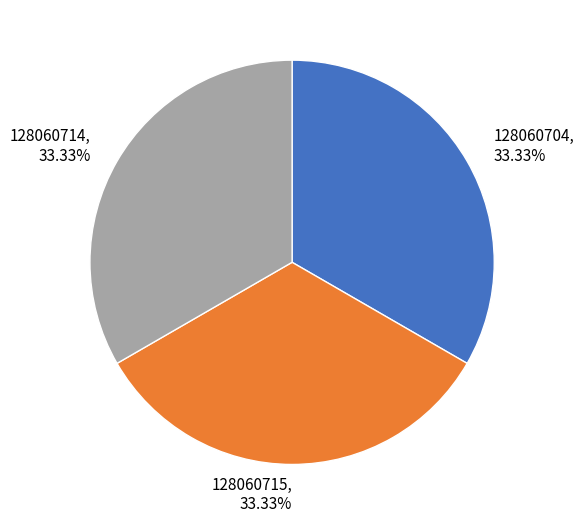

What is the ratio of the value at 128060715, 33.33% to the value at 128060704, 33.33%?

1.0